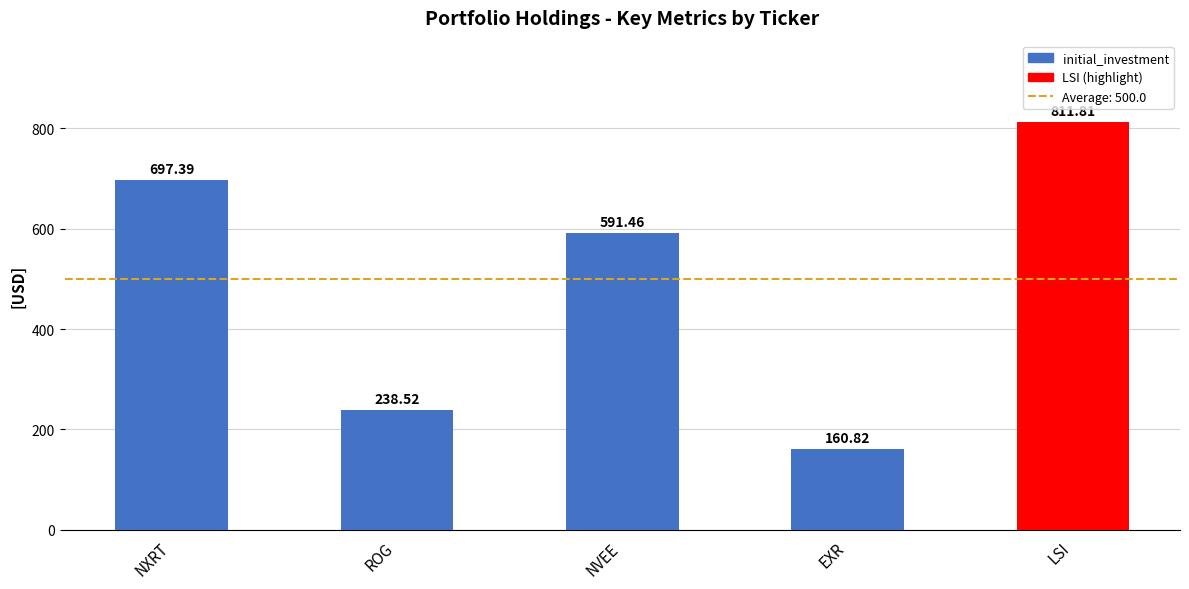

What is the approximate value at NXRT?

697.4